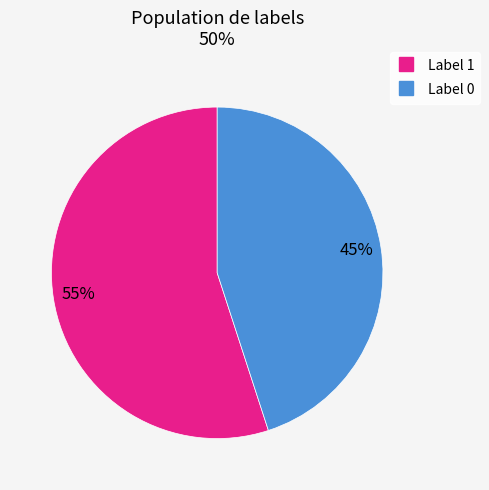

Does any single category account for the majority?

Yes